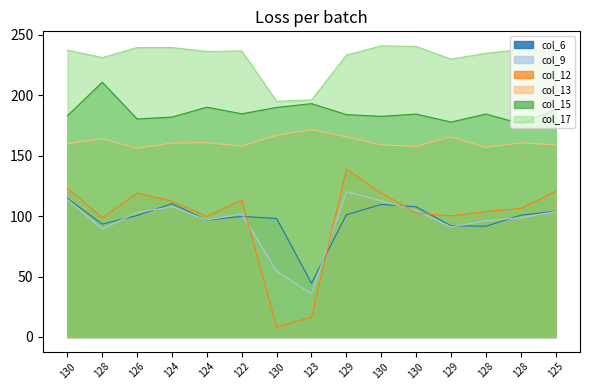

What are all the series names shown in the legend?

col_6, col_9, col_12, col_13, col_15, col_17